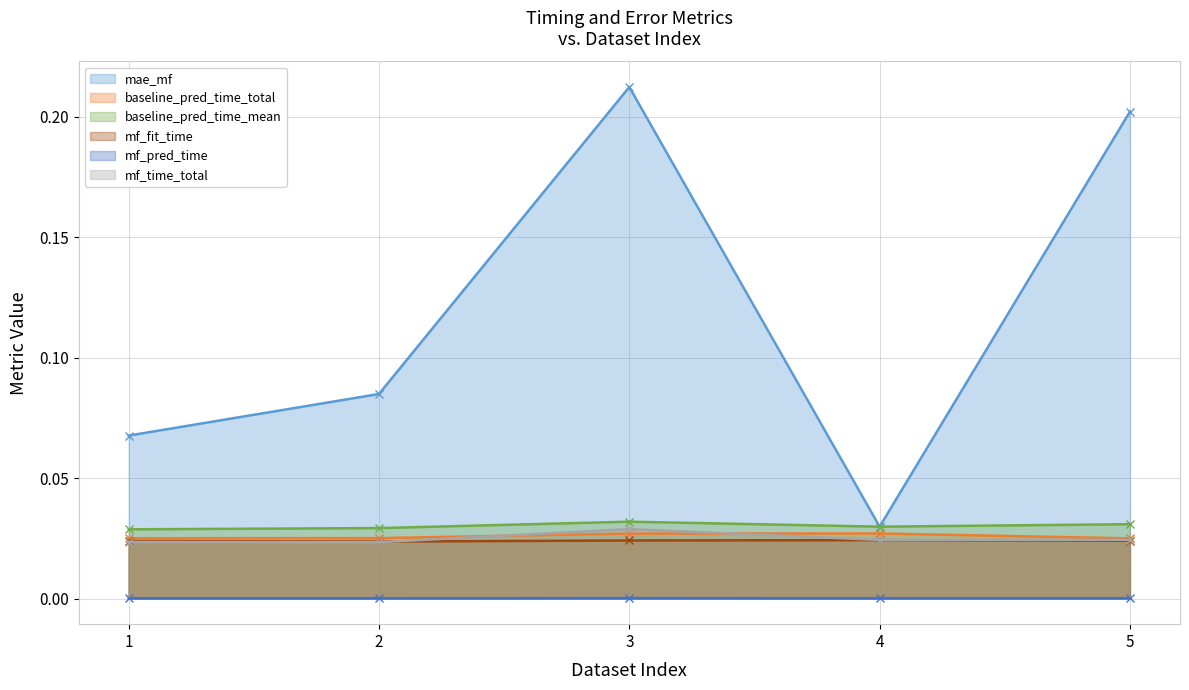

Count the number of data series in this chart.

6